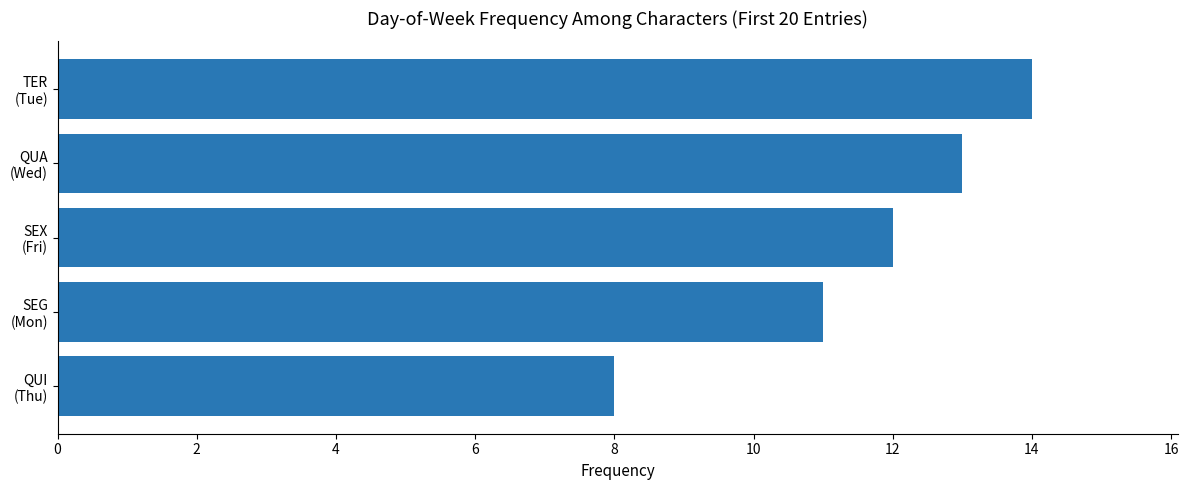

What is the greatest value displayed?

14